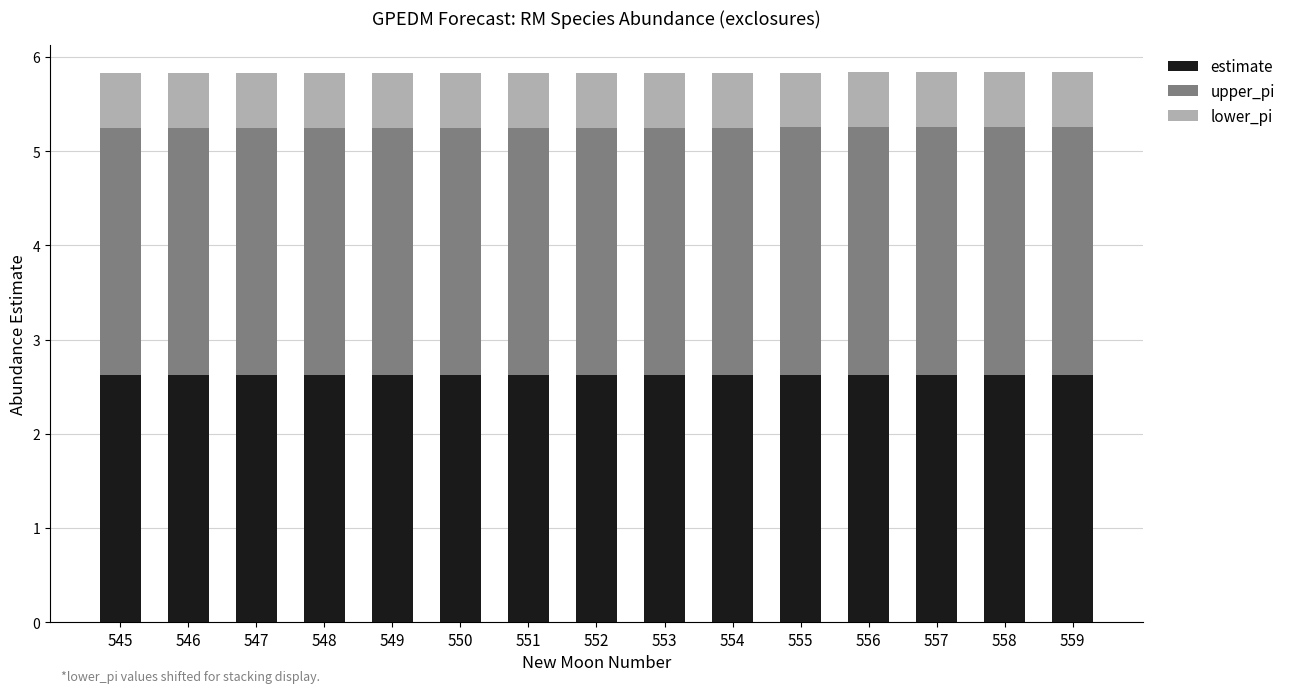

The value of estimate at 556 is 1.0. True or false?

False